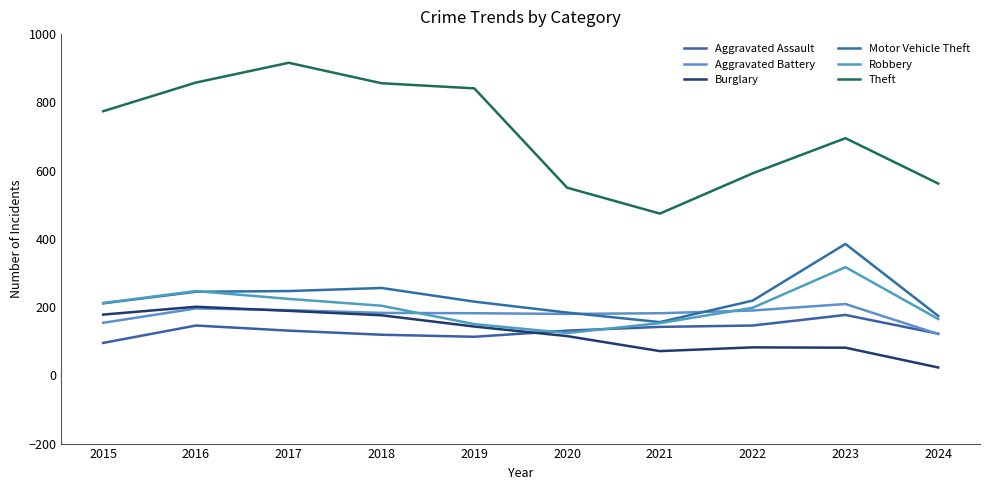

Is this an area chart (filled region under the line)?

No